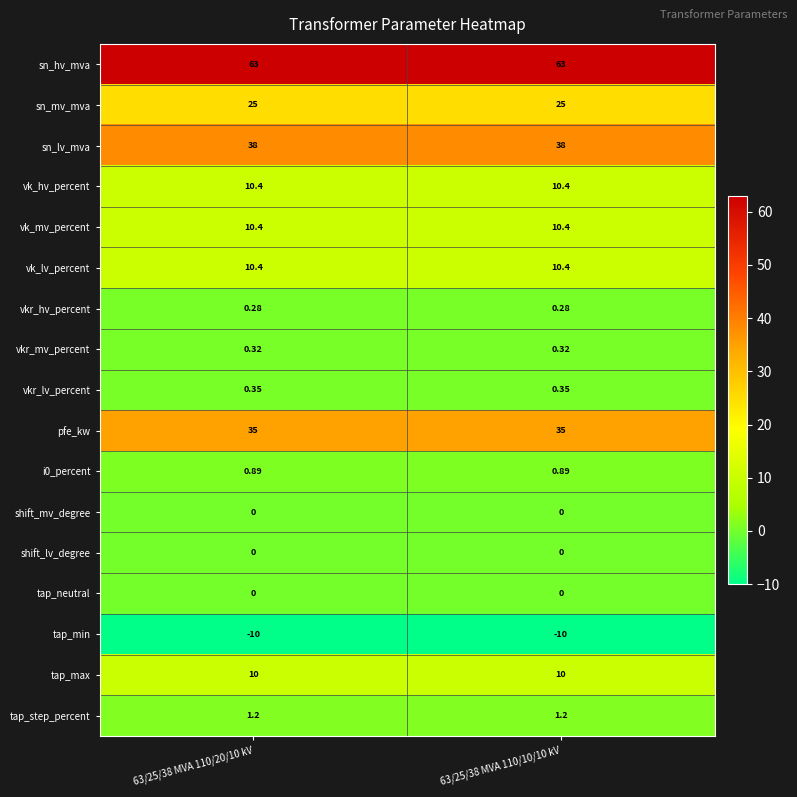

Is the value of tap_max at 63/25/38 MVA 110/10/10 kV greater than the value of tap_min at 63/25/38 MVA 110/10/10 kV?

Yes